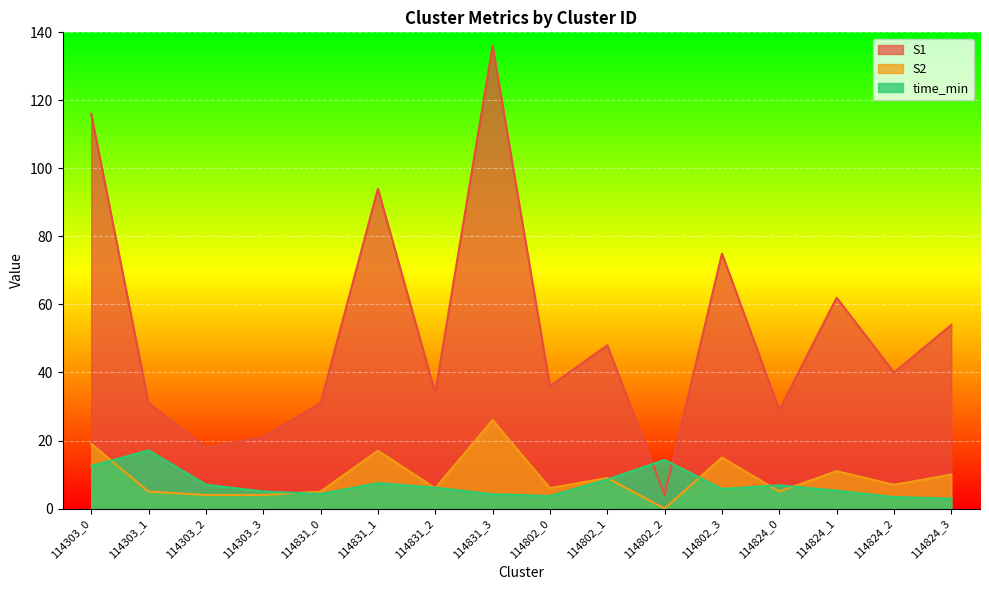

How many interior local peaks does the S1 series have?

5